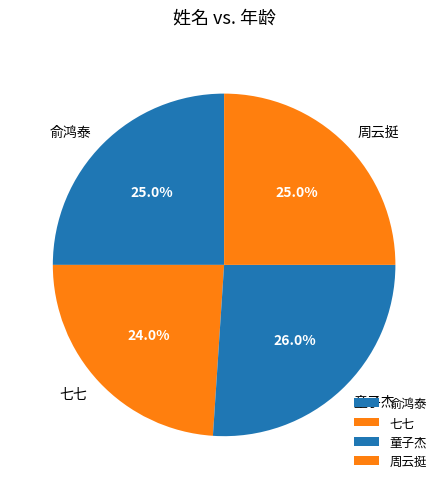

How many slices are in this pie chart?

4